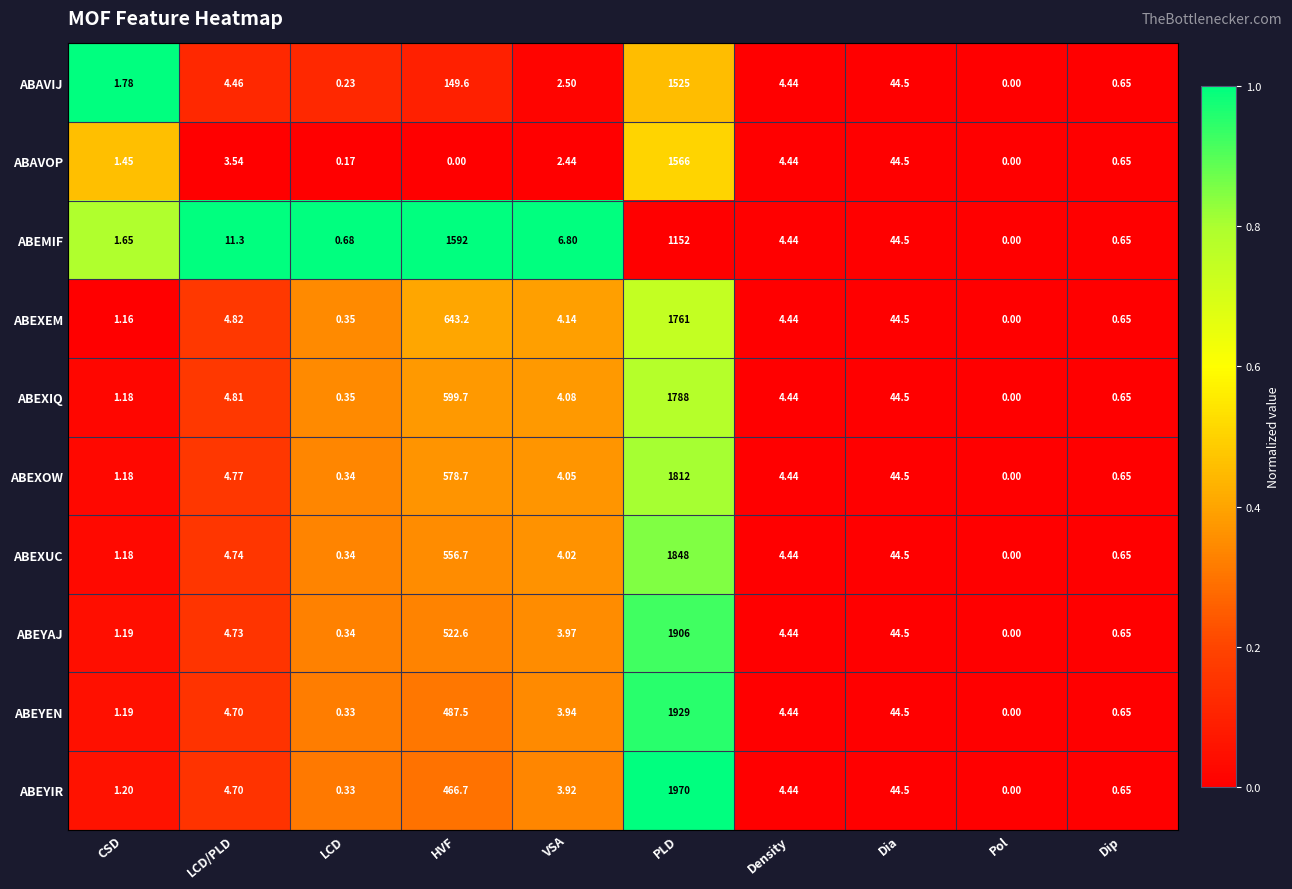

Which series changed the most between CSD and Pol?

ABAVIJ